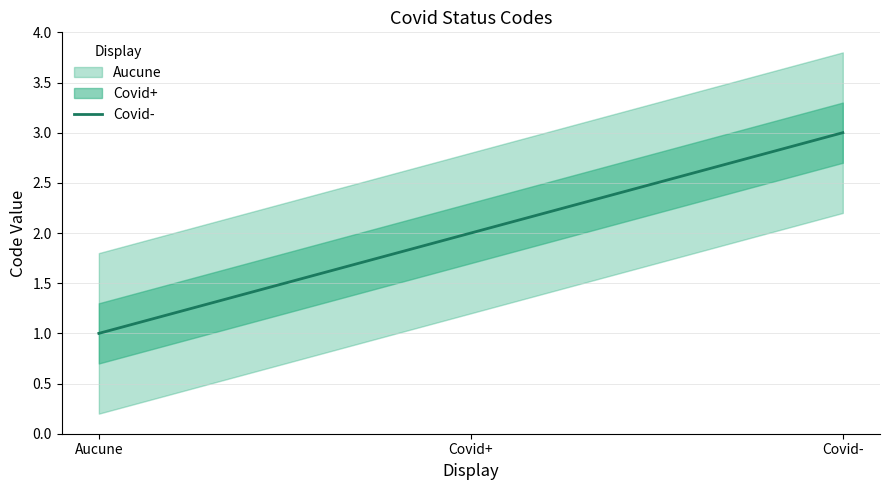

Is it true that the value at Aucune is 2?

False